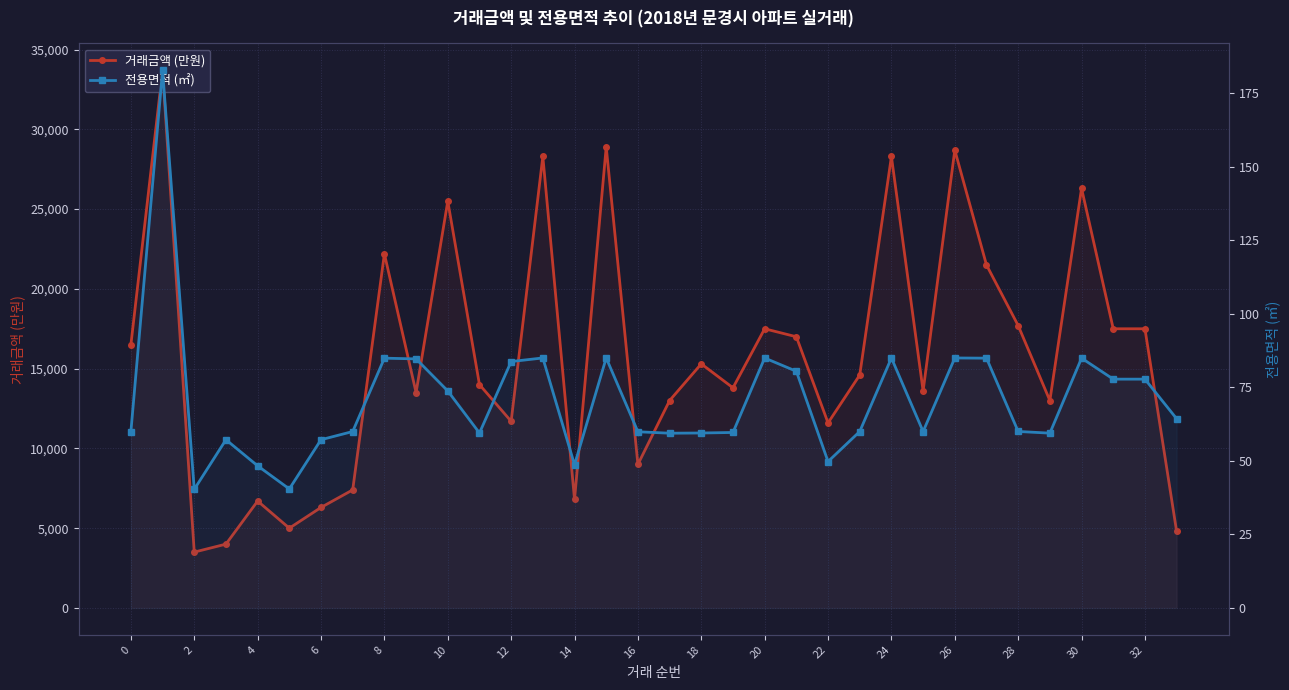

Rank the series at 19 from highest to lowest value.

거래금액 (만원), 전용면적 (㎡)